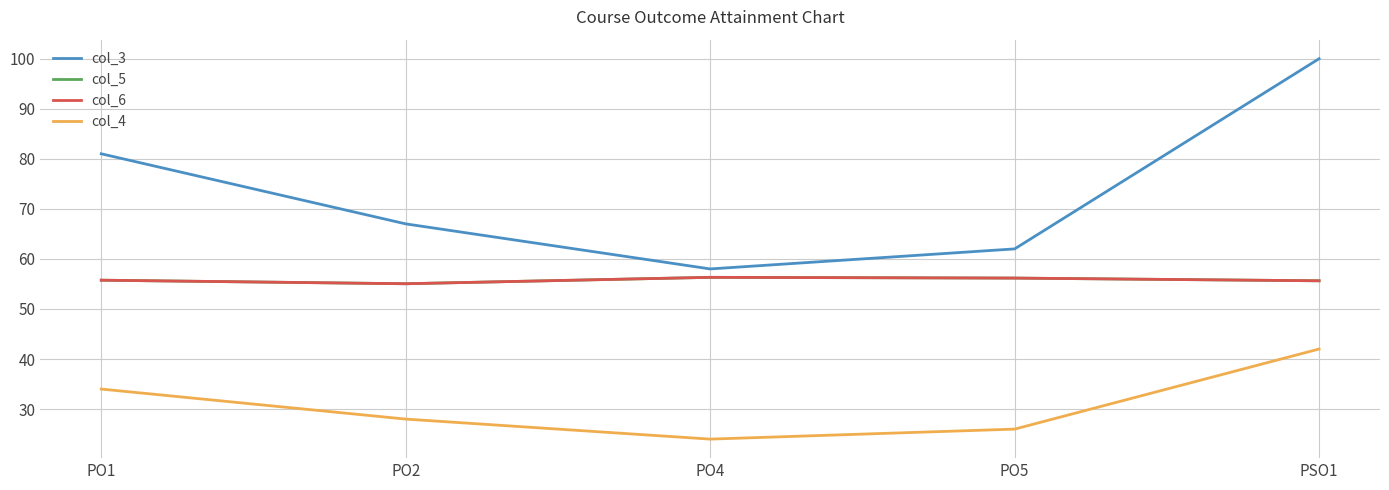

True or false: col_3 and col_5 intersect in this chart.

False